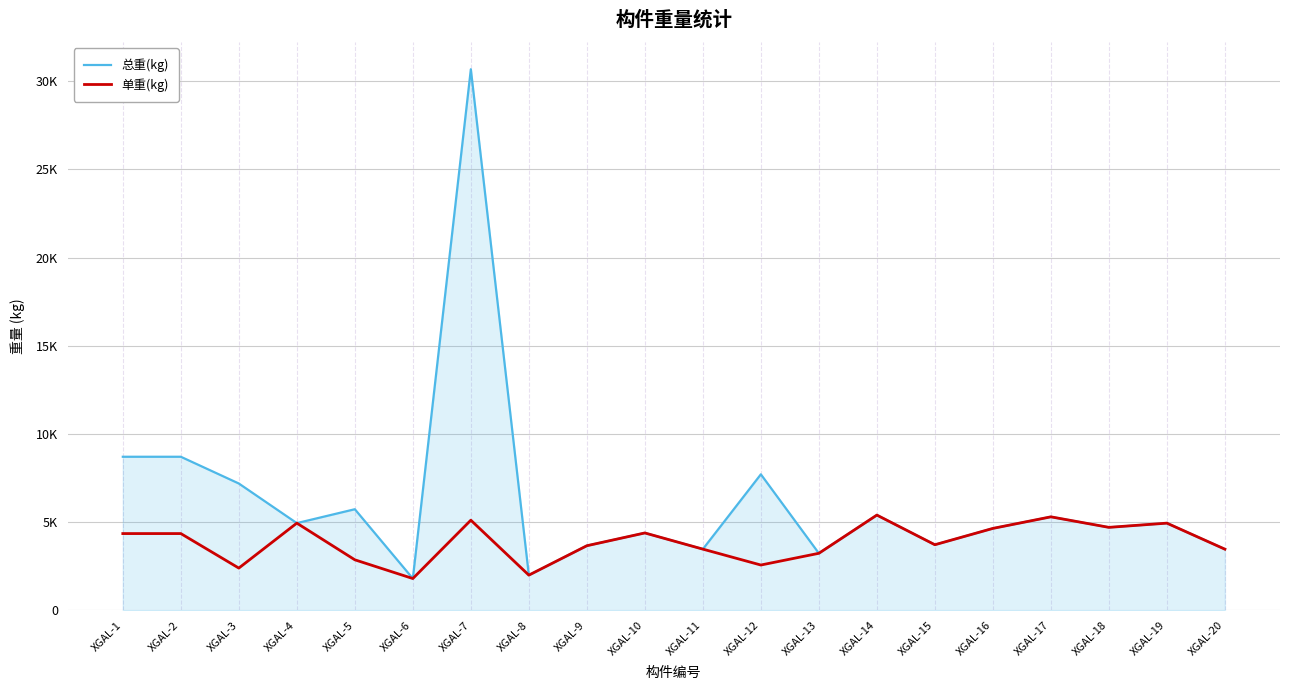

Does the chart have visible grid lines?

Yes